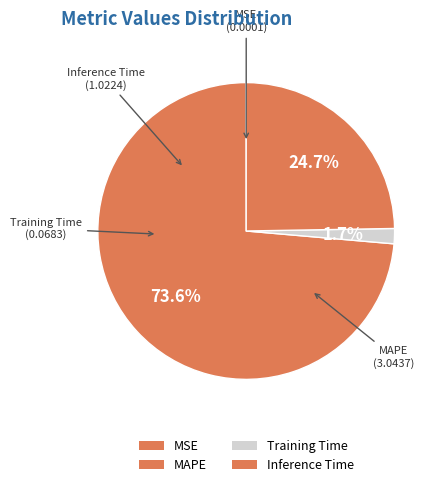

What percentage is NOT represented by Training Time?

98.3%